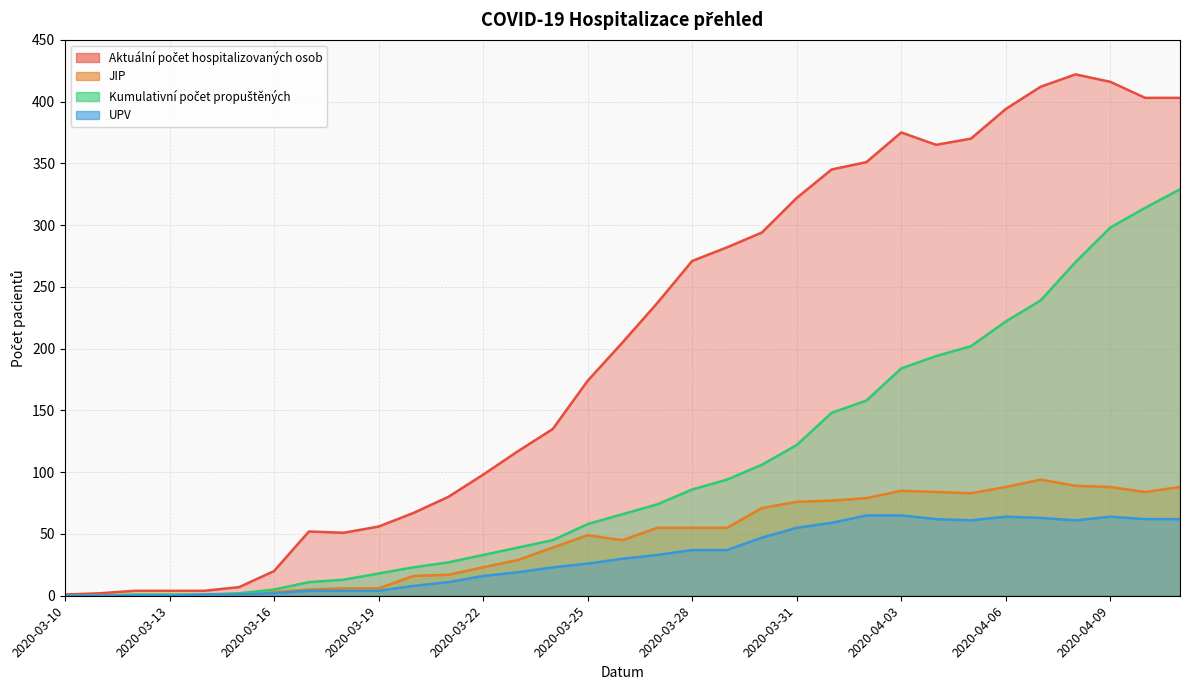

Reading right to left, list all the values displayed in this chart.

Aktuální počet hospitalizovaných osob: 403	403	416	422	412	394	370	365	375	351	345	322	294	282	271	237	205	174	135	117	98	80	67	56	51	52	20	7	4	4	4	2	1
JIP: 88	84	88	89	94	88	83	84	85	79	77	76	71	55	55	55	45	49	39	29	23	17	16	6	6	5	3	0	0	0	0	0	0
Kumulativní počet propuštěných: 329	314	298	270	239	222	202	194	184	158	148	122	106	94	86	74	66	58	45	39	33	27	23	18	13	11	5	2	1	1	1	0	0
UPV: 62	62	64	61	63	64	61	62	65	65	59	55	47	37	37	33	30	26	23	19	16	11	8	4	4	4	2	1	1	0	0	0	0